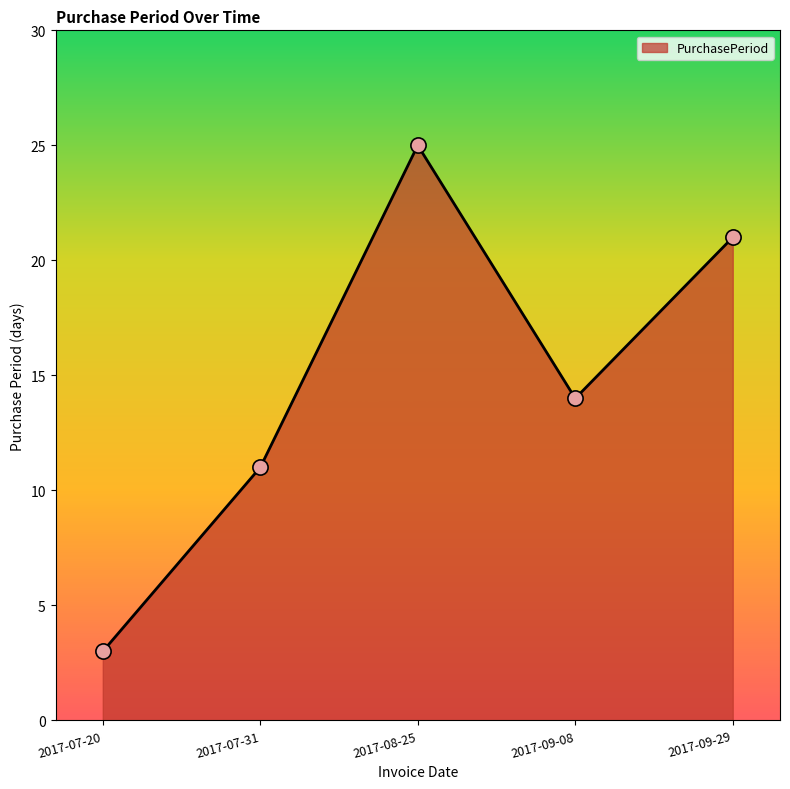

Between 2017-09-08 and 2017-08-25, which is larger?

2017-08-25